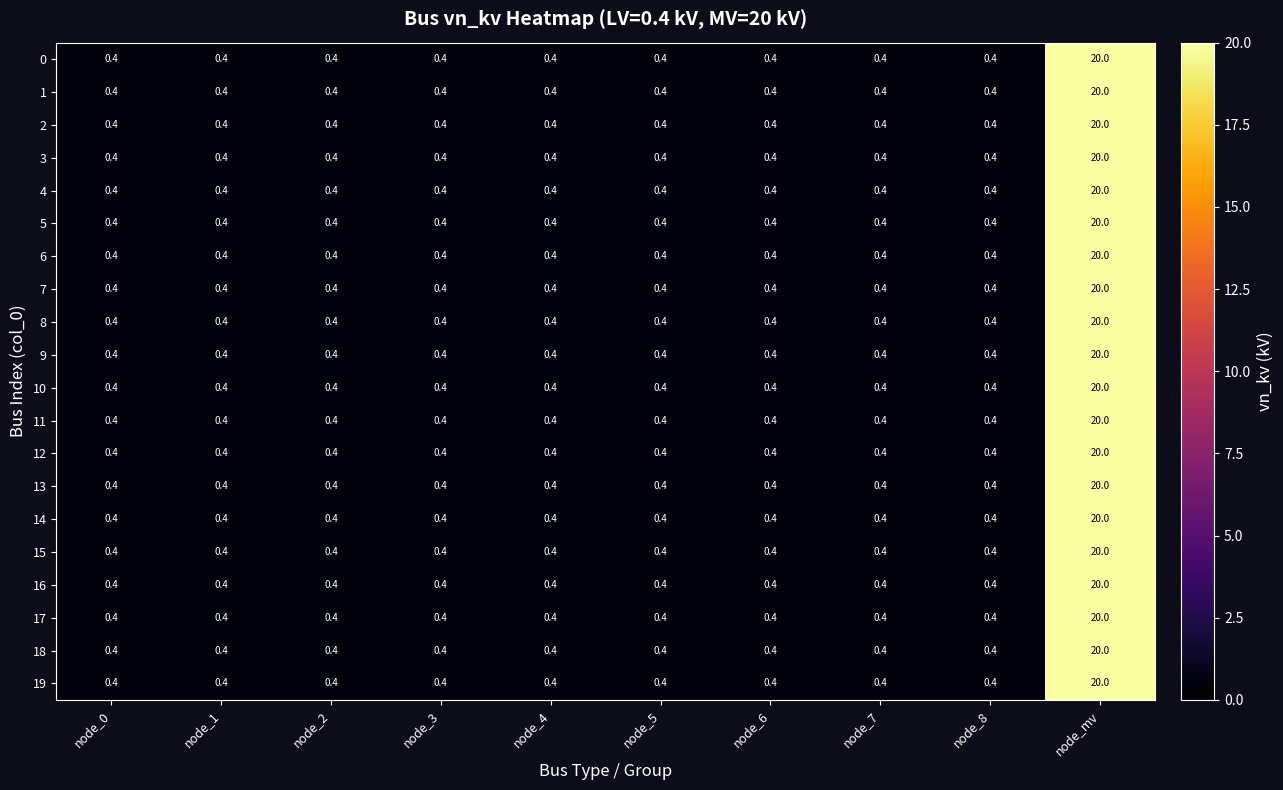

Is it true that 13 equals 0.4 at node_7?

True